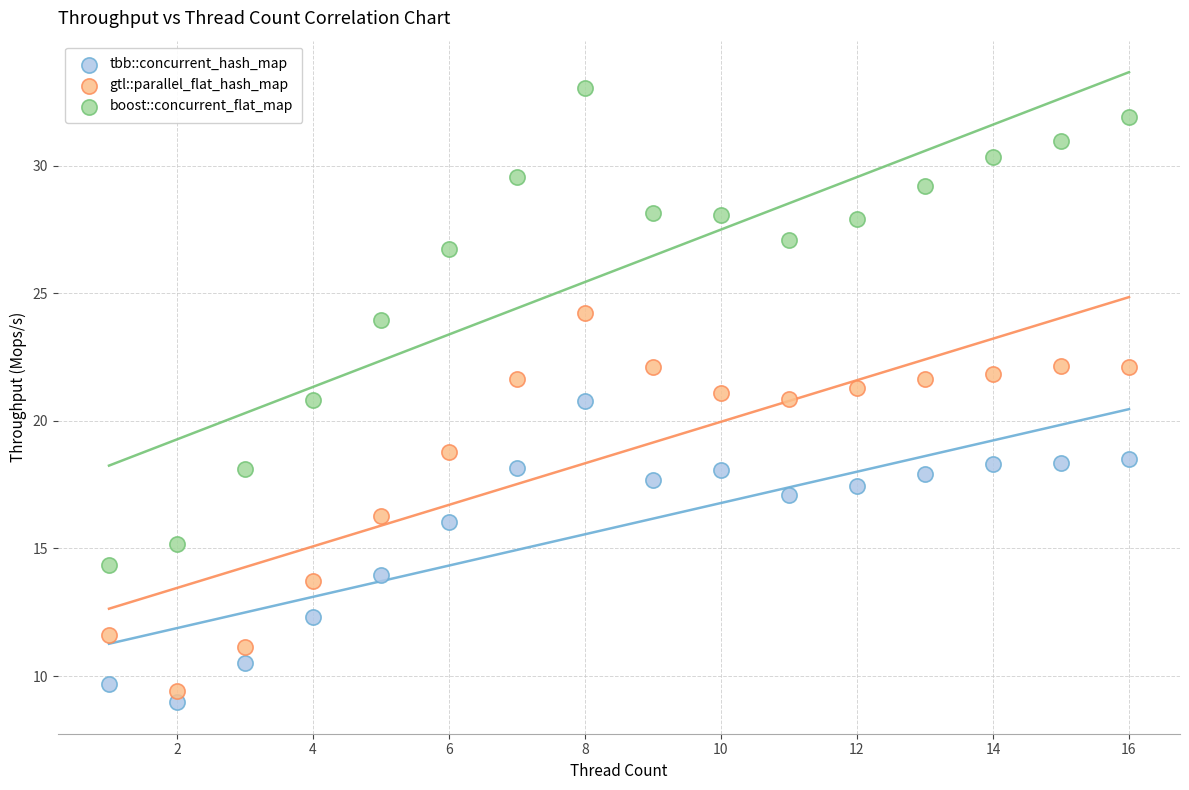

Which series has the largest Y range (max minus min)?

boost::concurrent_flat_map